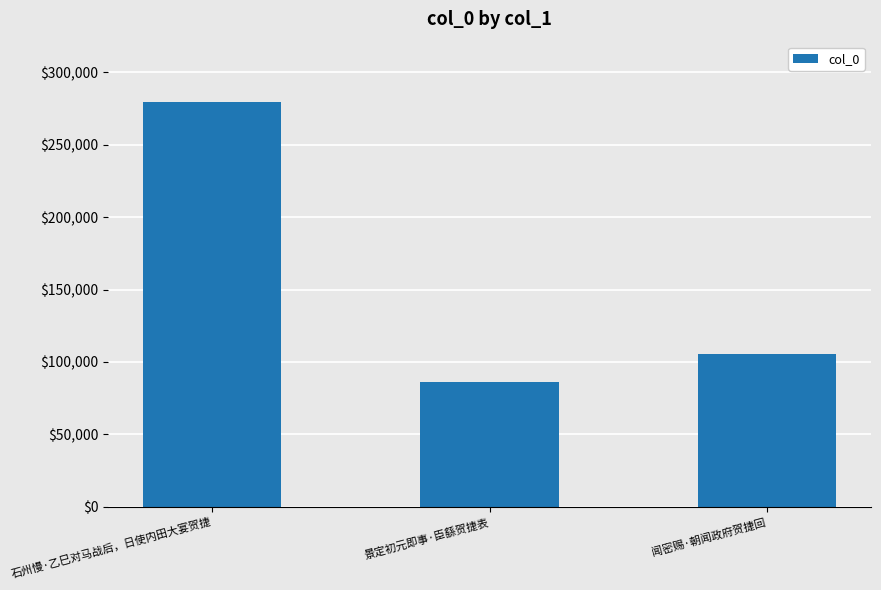

What is the ratio of the value at 景定初元即事·臣繇贺捷表 to the value at 闻密赐·朝闻政府贺捷回?

0.8